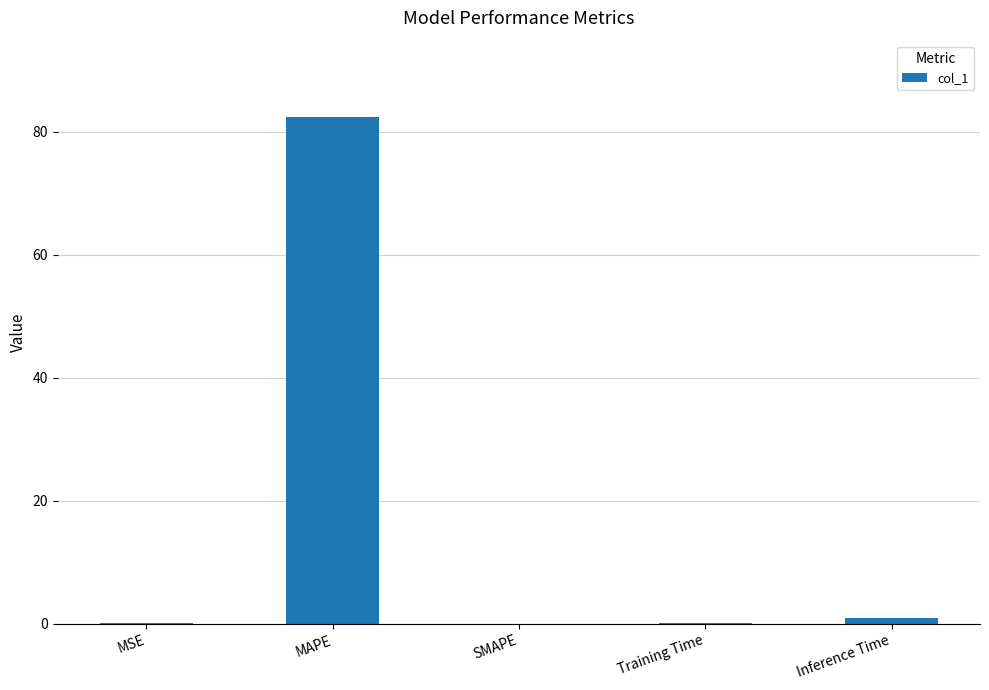

Between MSE and MAPE, which is larger?

MAPE